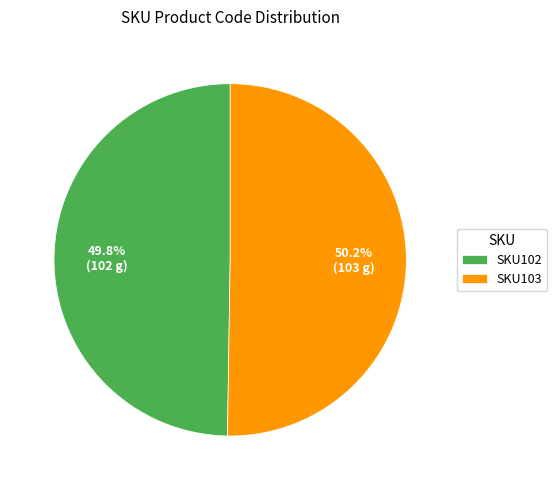

What percentage is the SKU102 slice, to the nearest percent?

50%